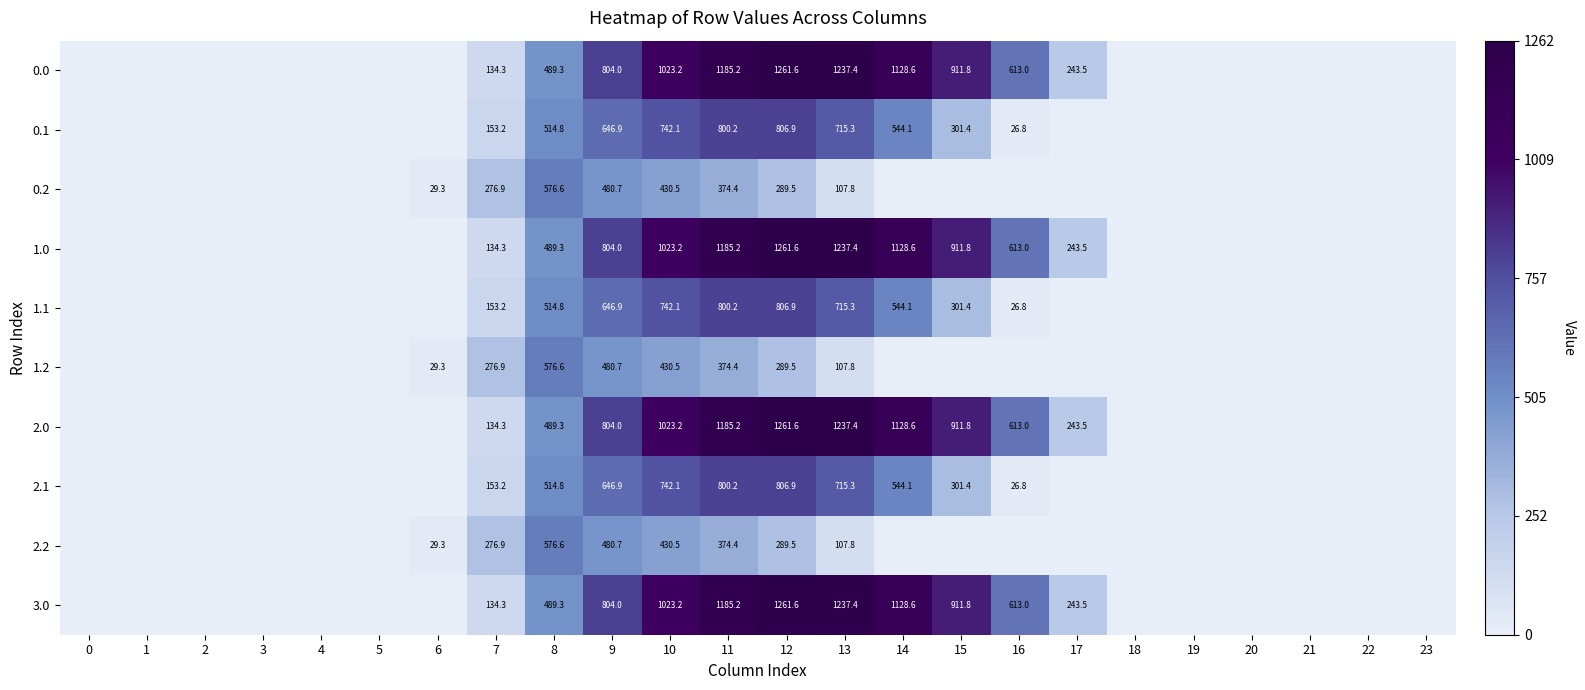

True or false: 0.2 has a value of 29.3 at 6.

True